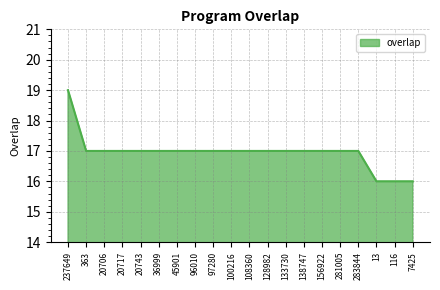

What is the ratio of the value at 20743 to the value at 237649?

0.9